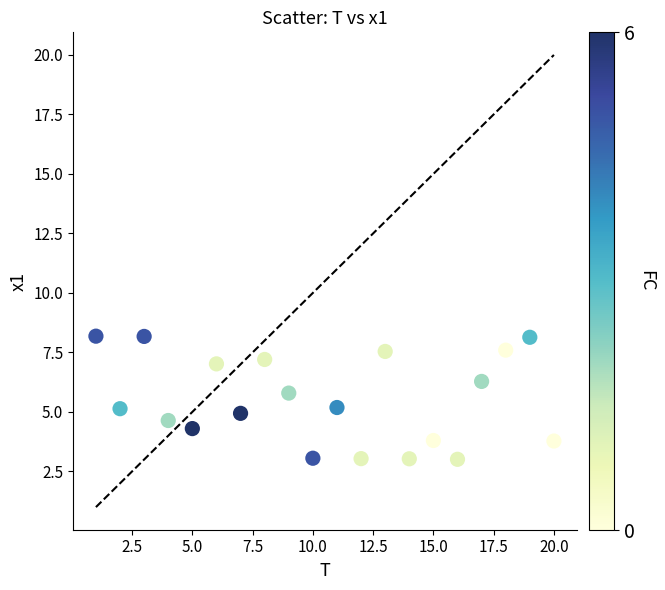

What is the range of X values (max minus min)?

19.0